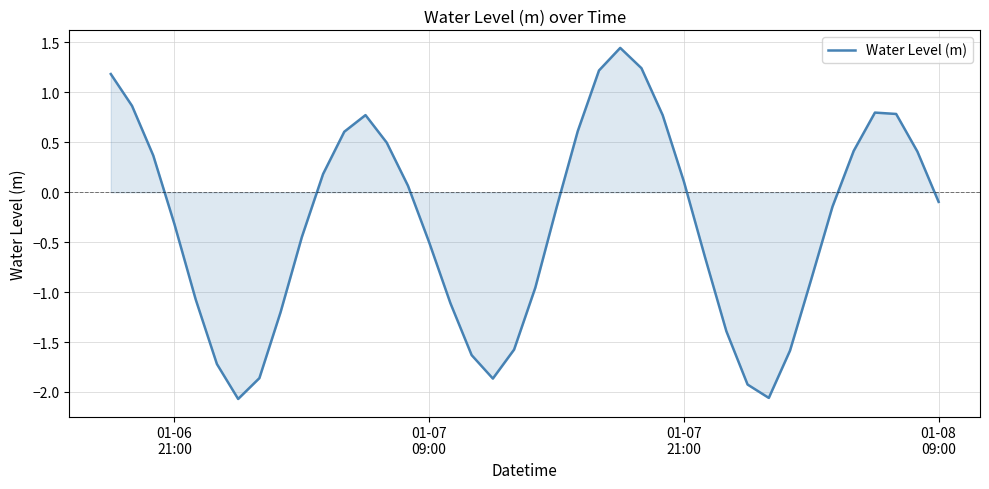

What is the difference between the maximum and minimum values?

3.5